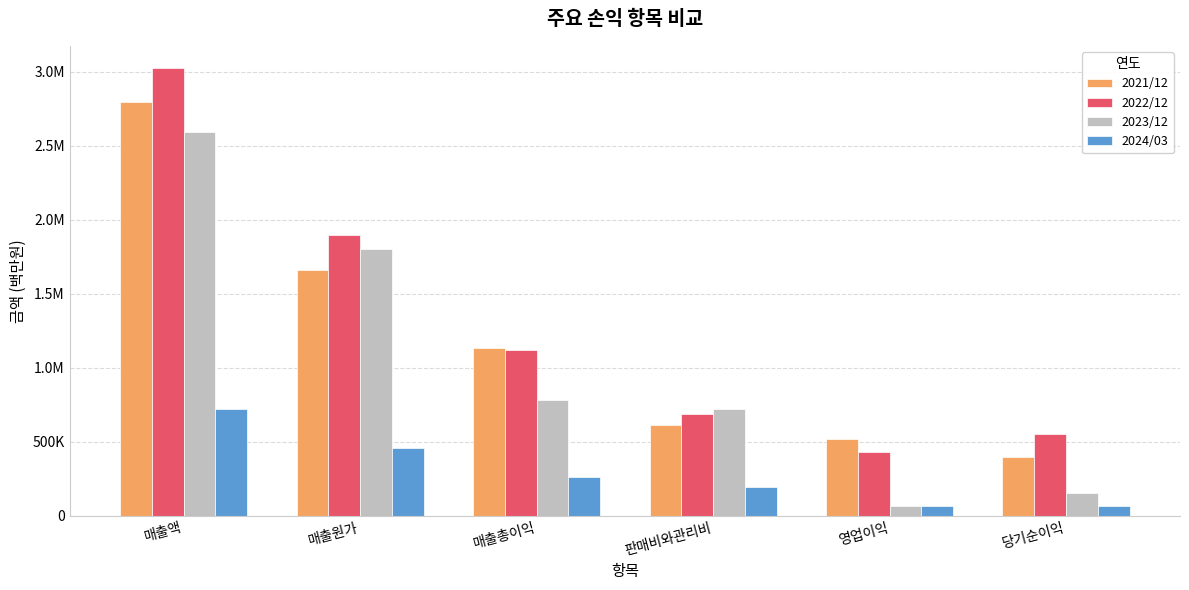

Reading left to right, list all the values displayed in this chart.

2021/12: 2796048	1664113	1131935	615596	516339	399075
2022/12: 3022314	1900418	1121896	688130	433766	556541
2023/12: 2589355	1803886	785469	719799	65670	154871
2024/03: 719156	458863	260293	194233	66060	67547